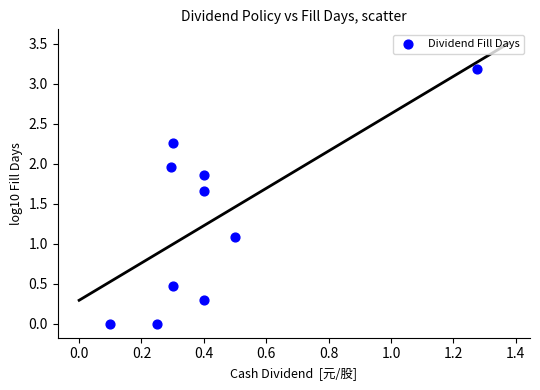

What Y value in the scatter plot is closest to 1?

1.1